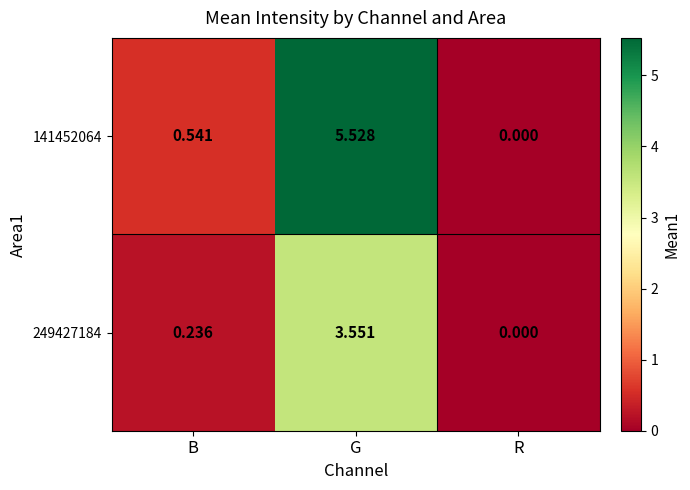

Rank the categories by 141452064 value from highest to lowest.

G, B, R